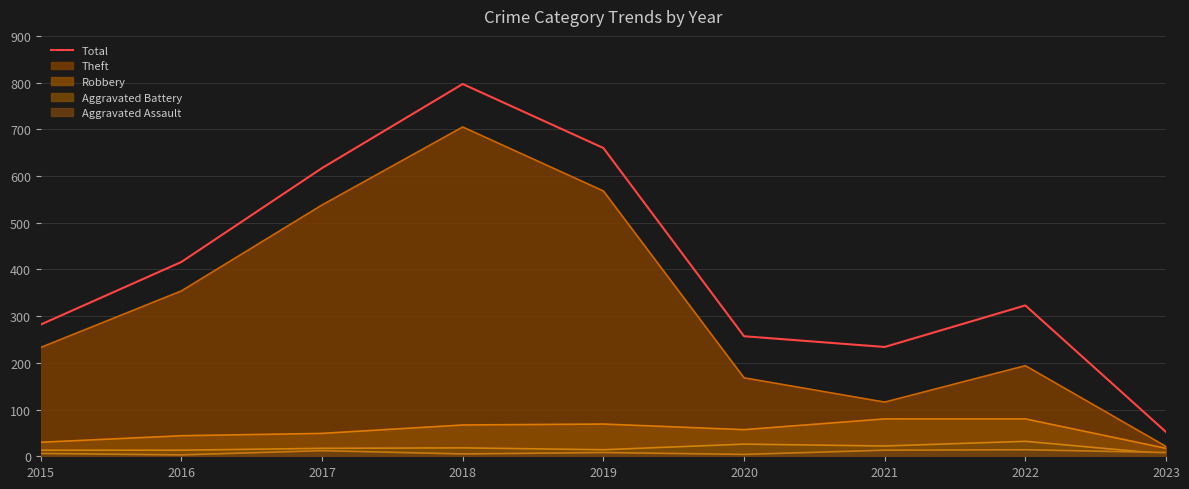

Reading right to left, transcribe all the data shown in this chart.

52	323	234	257	660	797	617	416	282